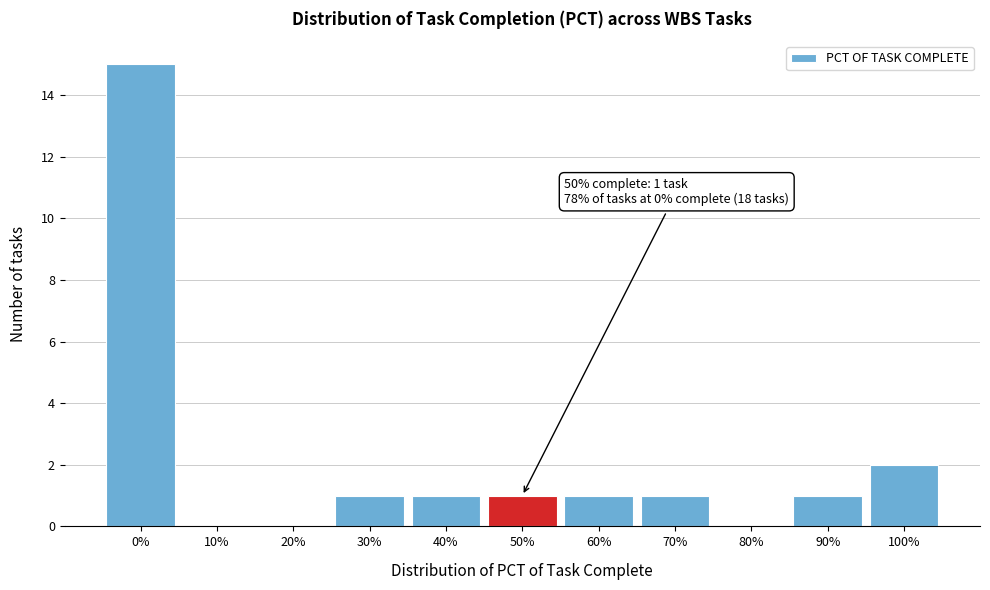

Reading left to right, transcribe all the data shown in this chart.

0%=15	10%=0	20%=0	30%=1	40%=1	50%=1	60%=1	70%=1	80%=0	90%=1	100%=2